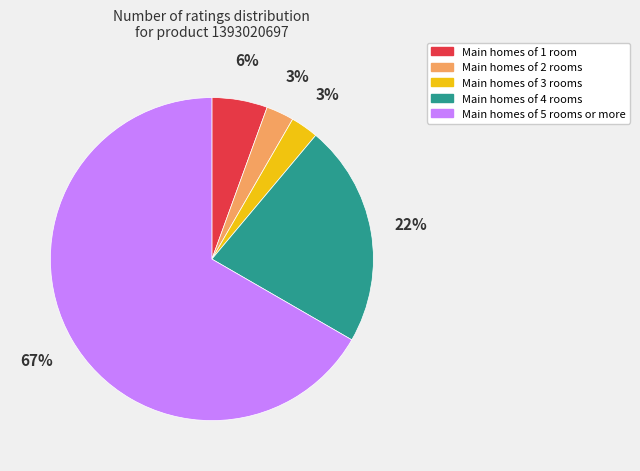

To the nearest percent, what is the average slice percentage?

20%